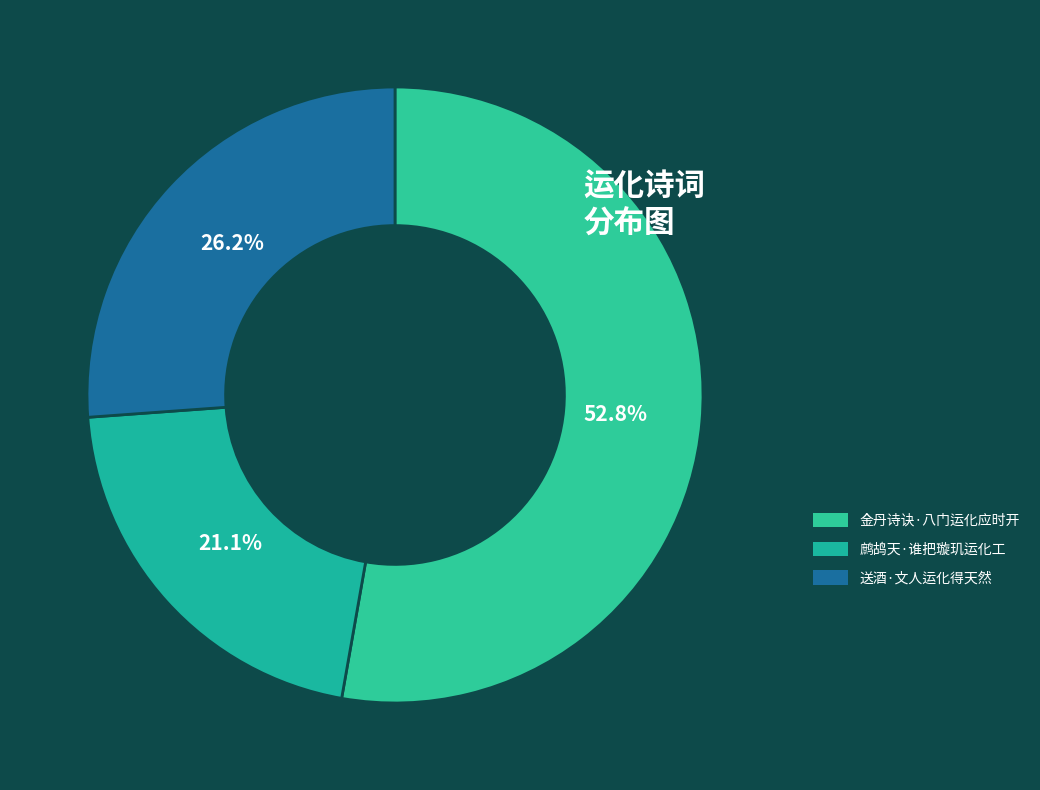

Which slice is the smallest?

鹧鸪天·谁把璇玑运化工